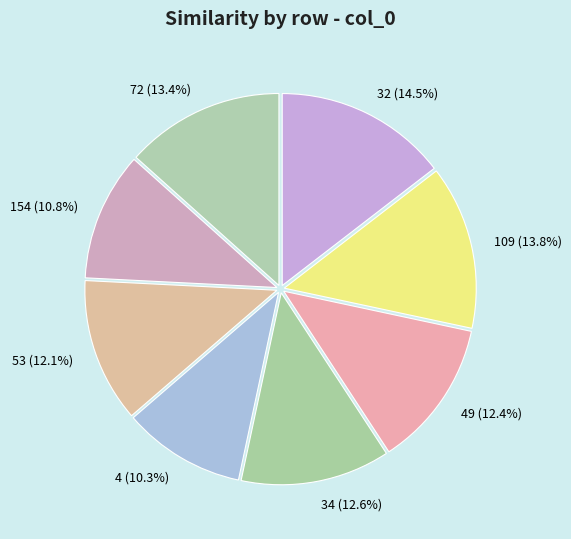

To the nearest percent, what is the average slice percentage?

12%